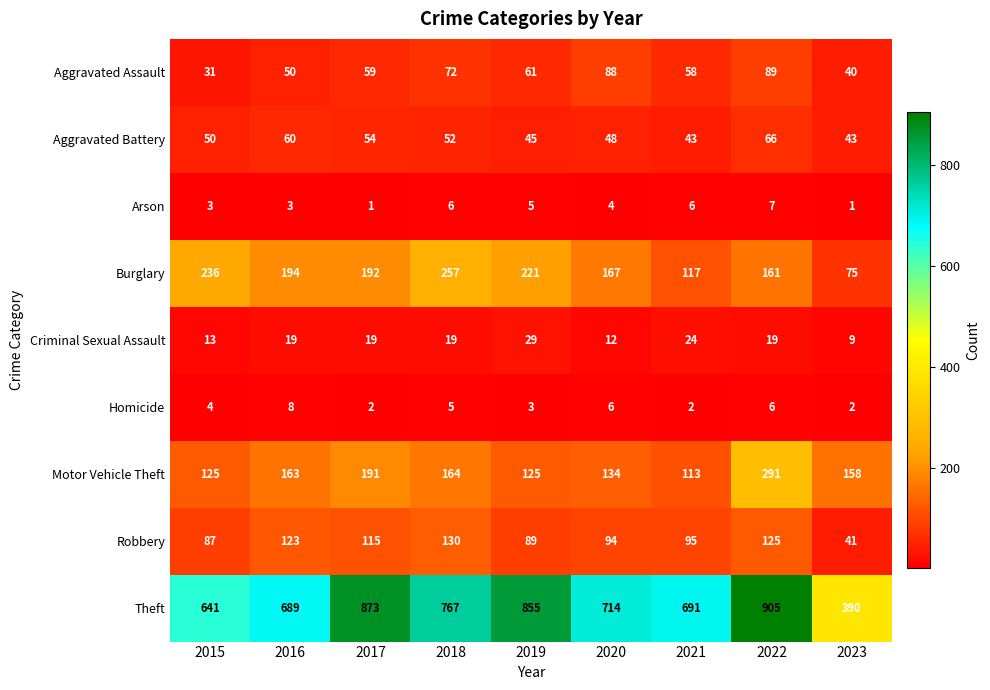

Which series has the largest total across all categories?

Theft